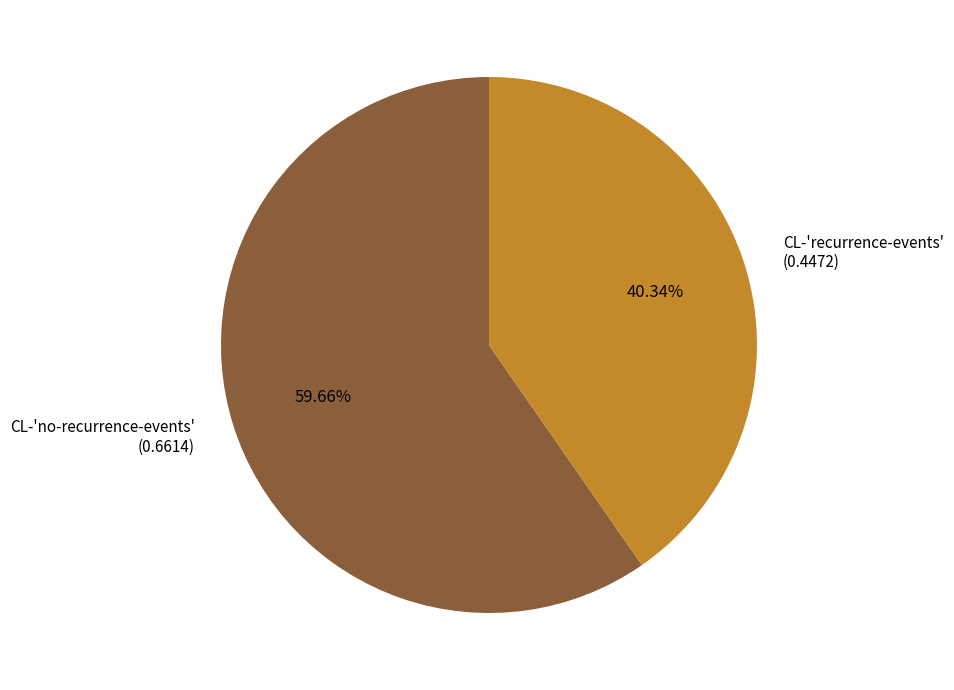

How much of the chart is everything except CL-'recurrence-events'?

59.7%